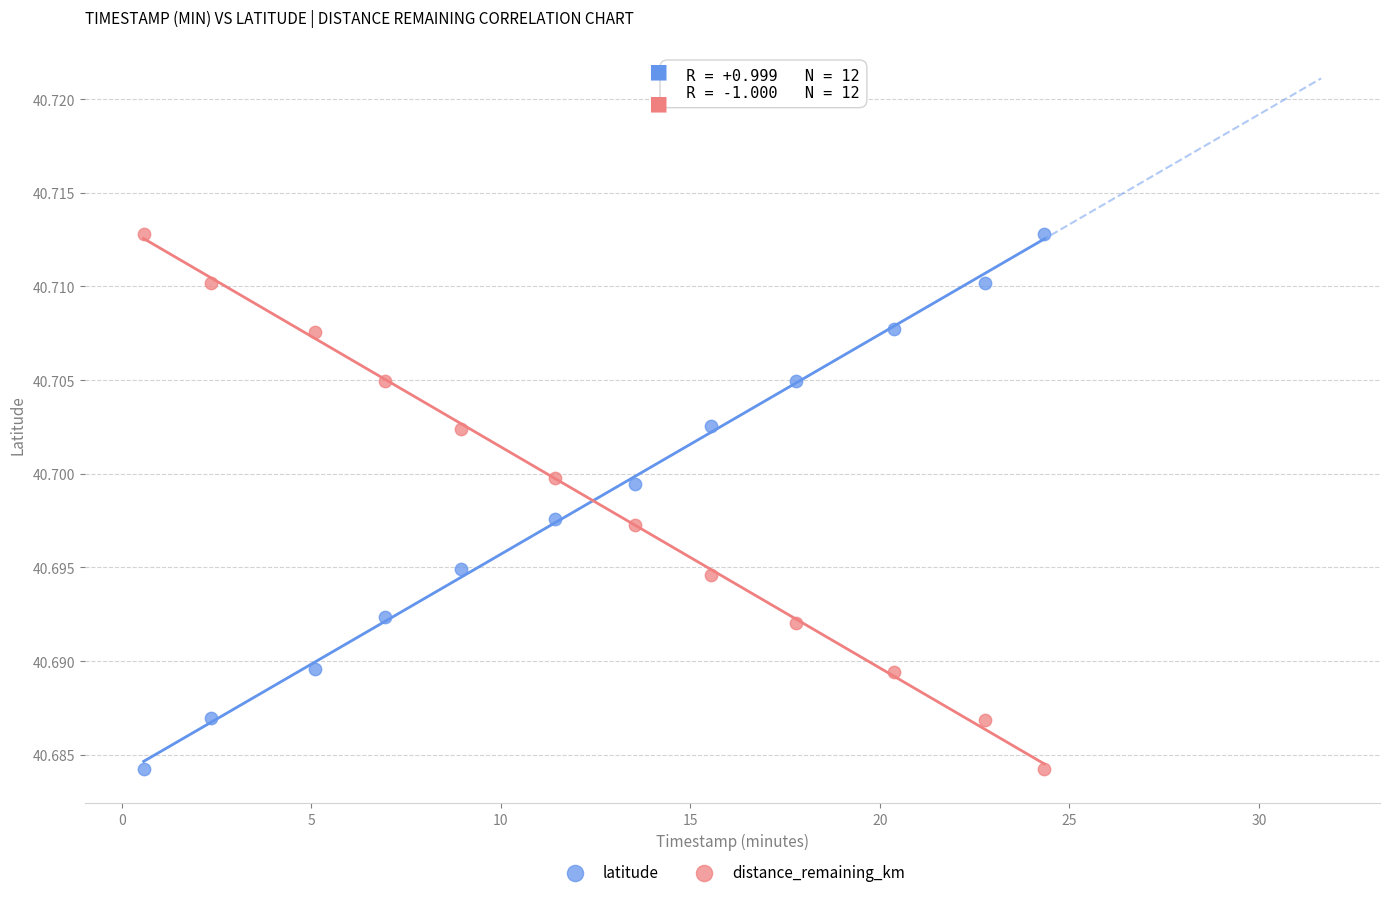

Across all data points, what is the range of X values (max minus min)?

23.8